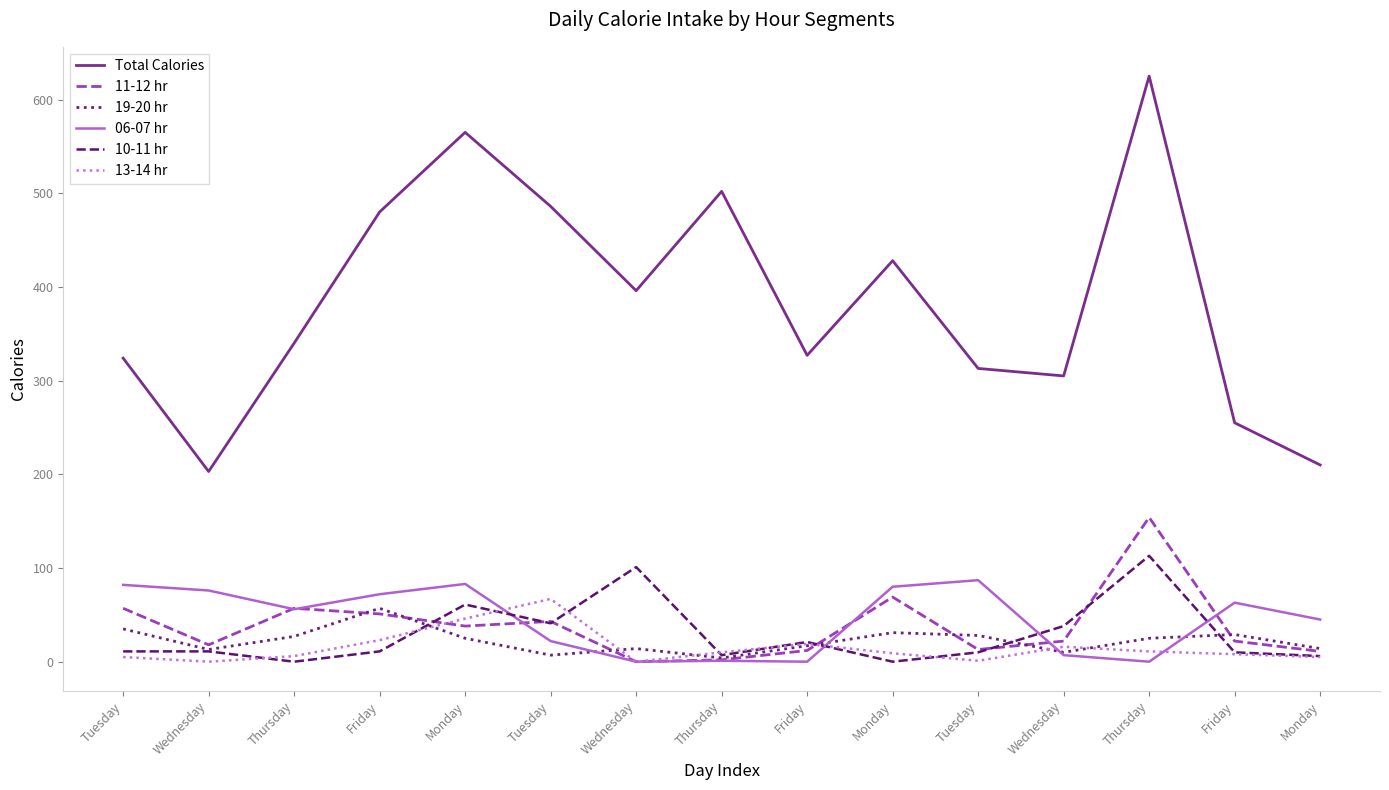

Reading right to left, list all the values displayed in this chart.

Total Calories: 210	255	625	305	313	428	327	502	396	486	565	480	340	203	324
11-12 hr: 11	22	154	22	13	69	12	2	0	43	38	51	57	18	57
19-20 hr: 14	29	25	10	28	31	17	4	14	7	25	57	27	13	35
06-07 hr: 45	63	0	7	87	80	0	1	0	22	83	72	56	76	82
10-11 hr: 6	10	113	38	10	0	21	7	101	41	61	11	0	11	11
13-14 hr: 5	8	11	16	1	9	19	10	0	67	46	23	6	0	5